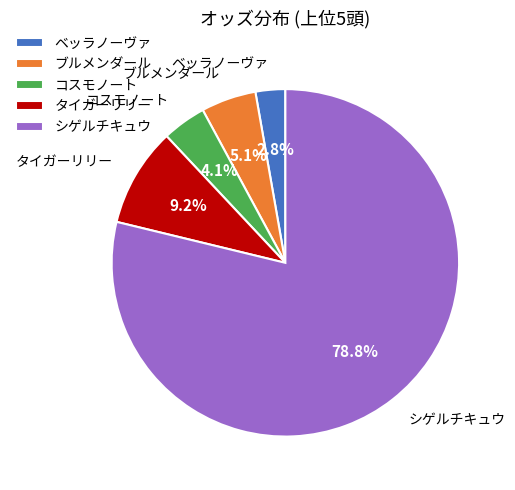

To the nearest percent, what is the combined percentage of ブルメンダール and コスモノート?

9%